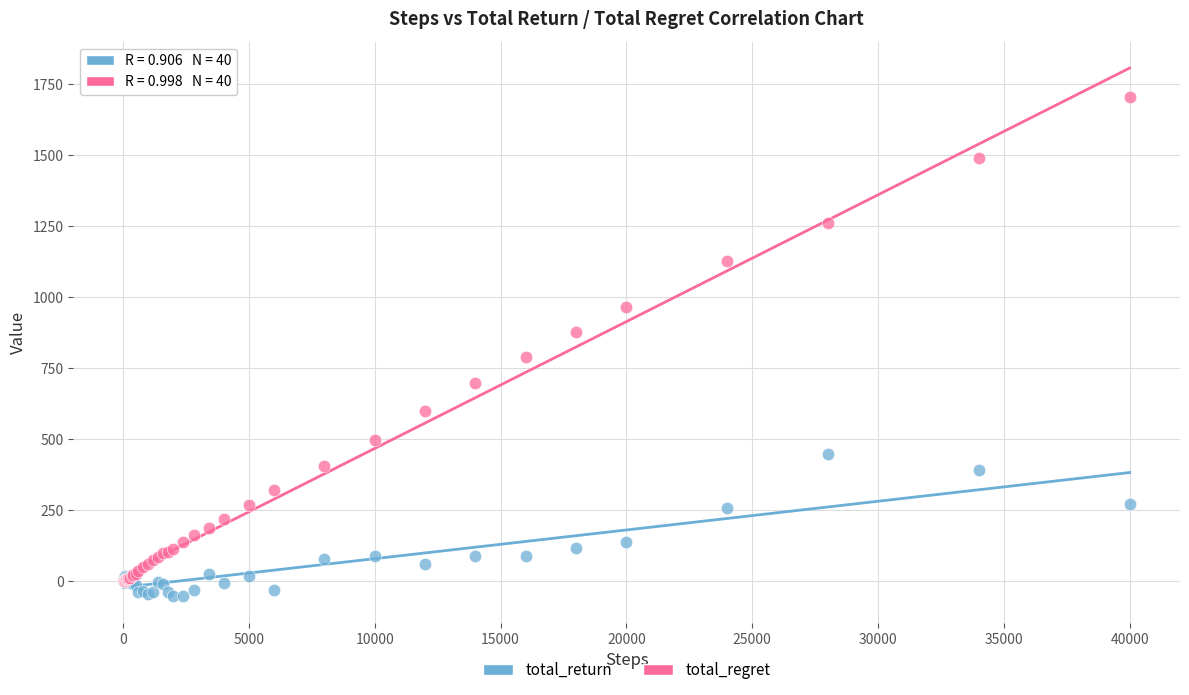

In the total_regret series, what Y value is closest to 854?

876